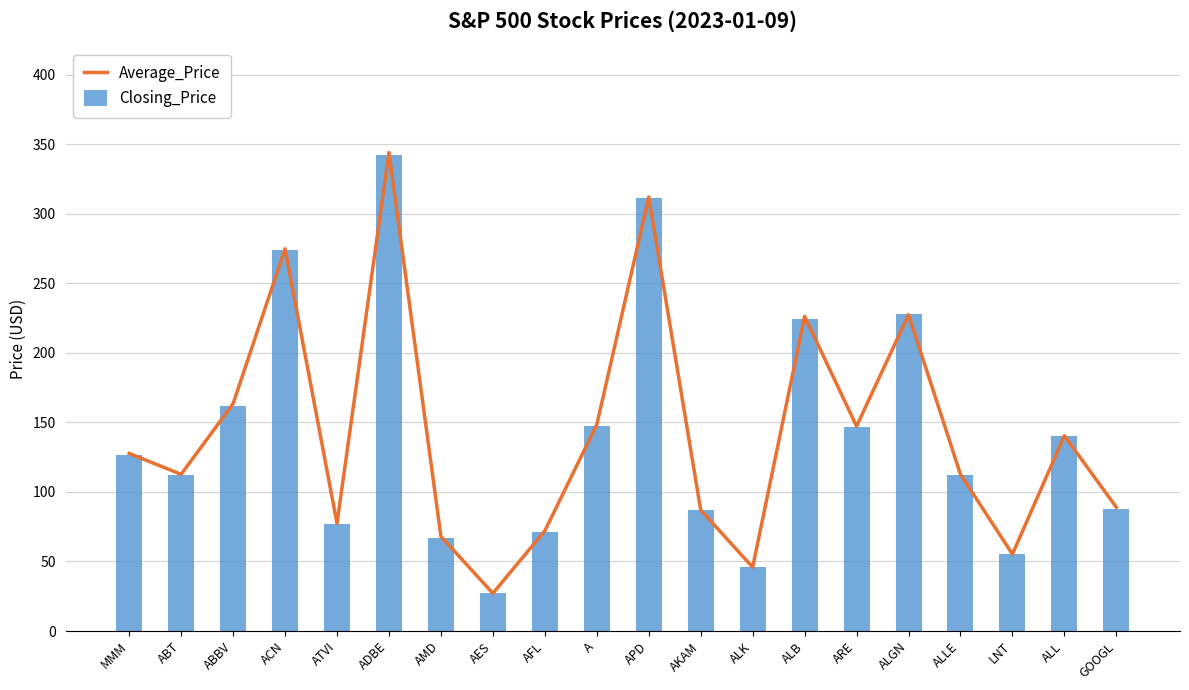

What are all the series names shown in the legend?

Average_Price, Closing_Price